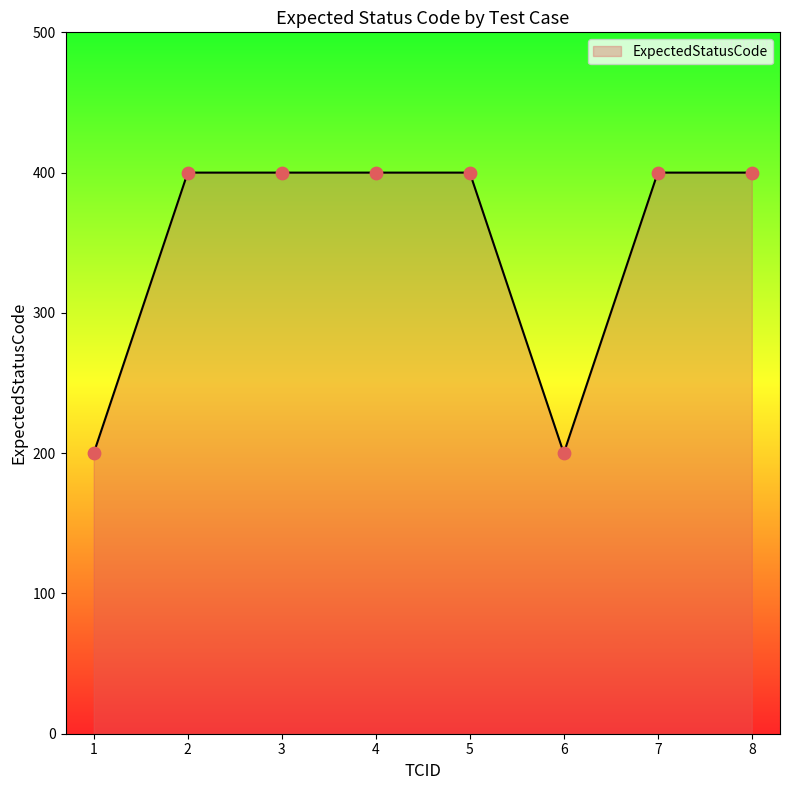

What is the ratio of the value at 3 to the value at 2?

1.0